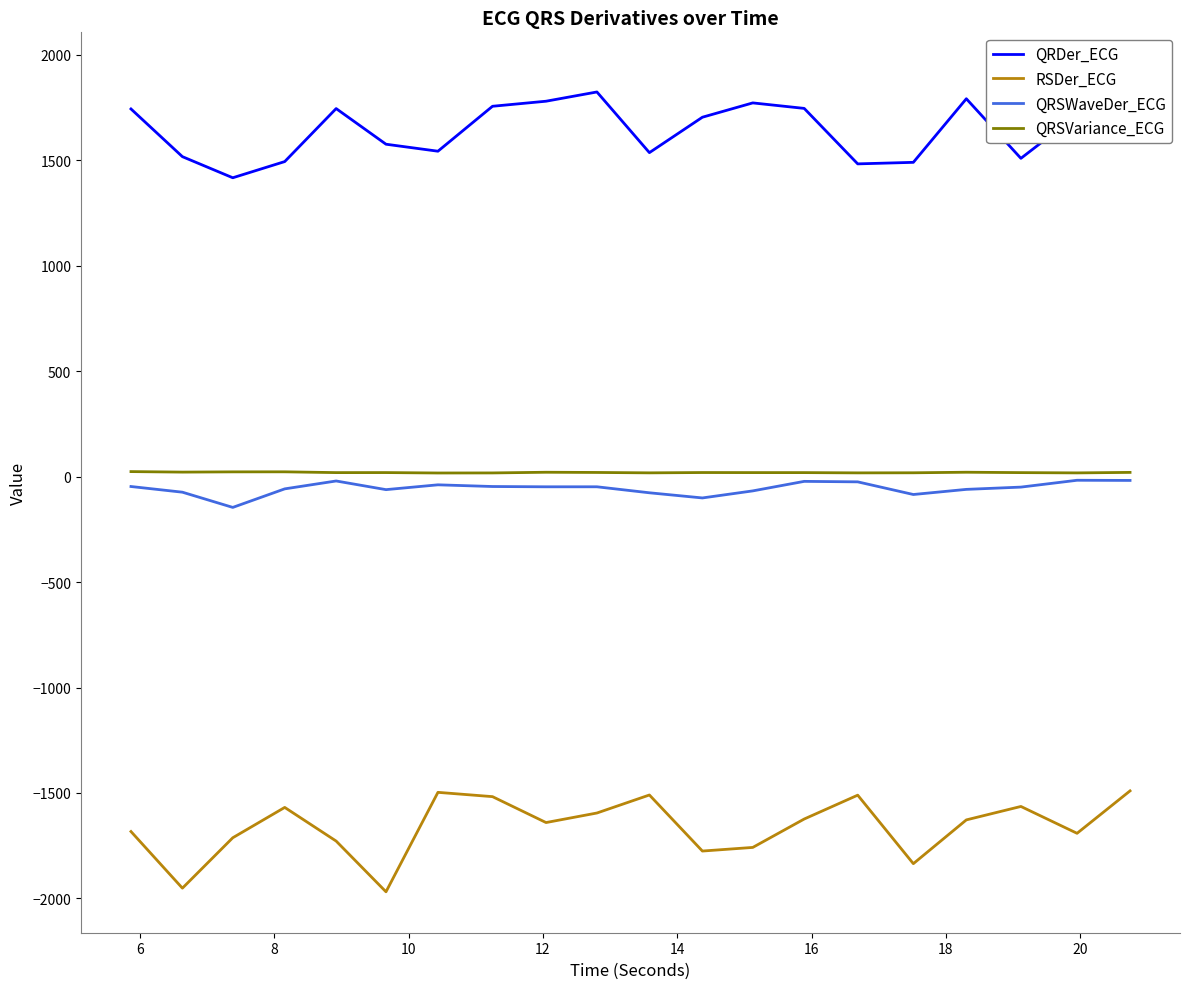

In RSDer_ECG, how many points are higher than both neighbors (excluding endpoints)?

5